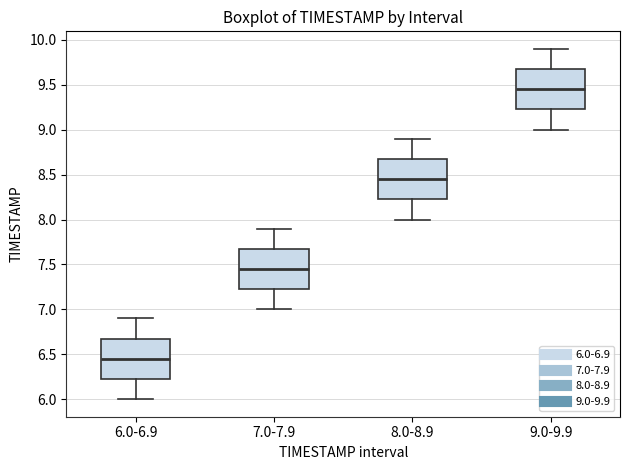

Which box's median line is the highest?

9.0-9.9